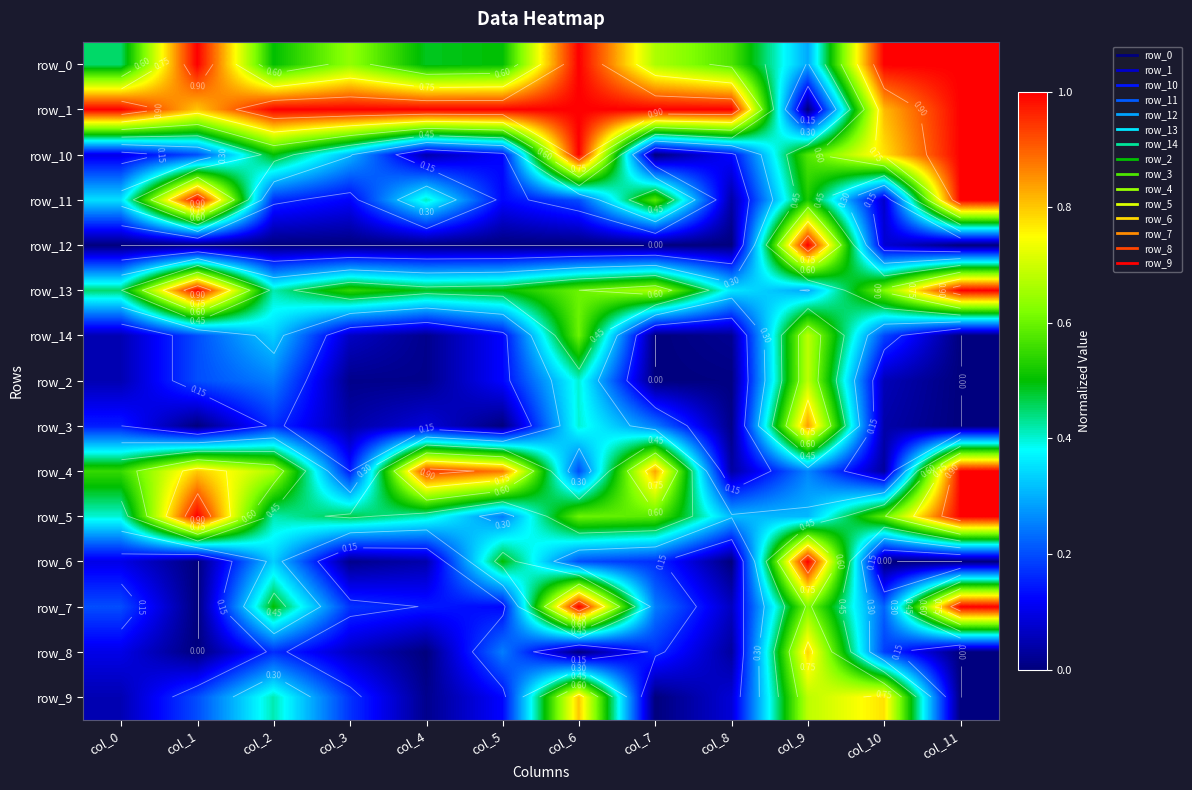

At which category is the sum across all series the highest?

col_9